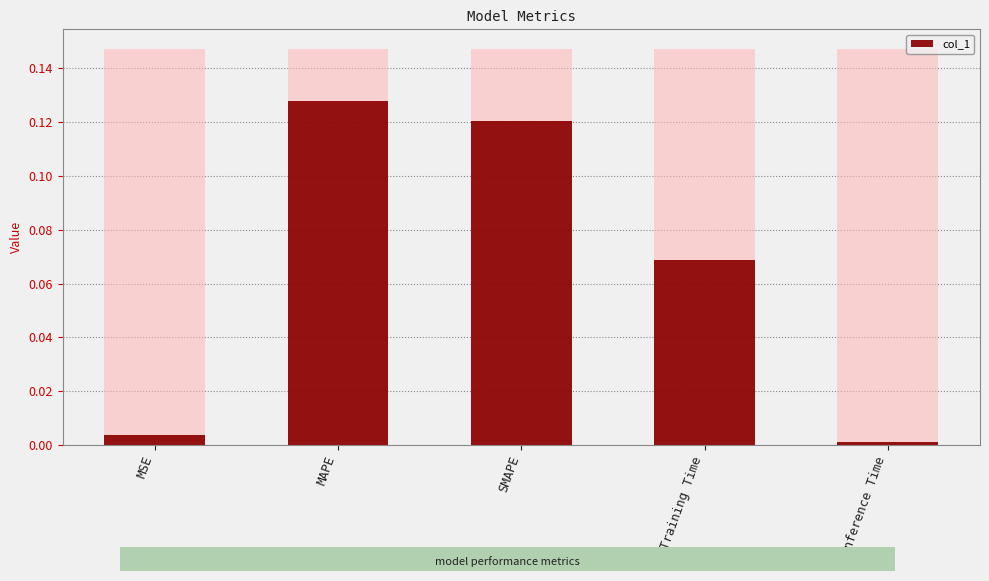

How many bars are there in total?

5